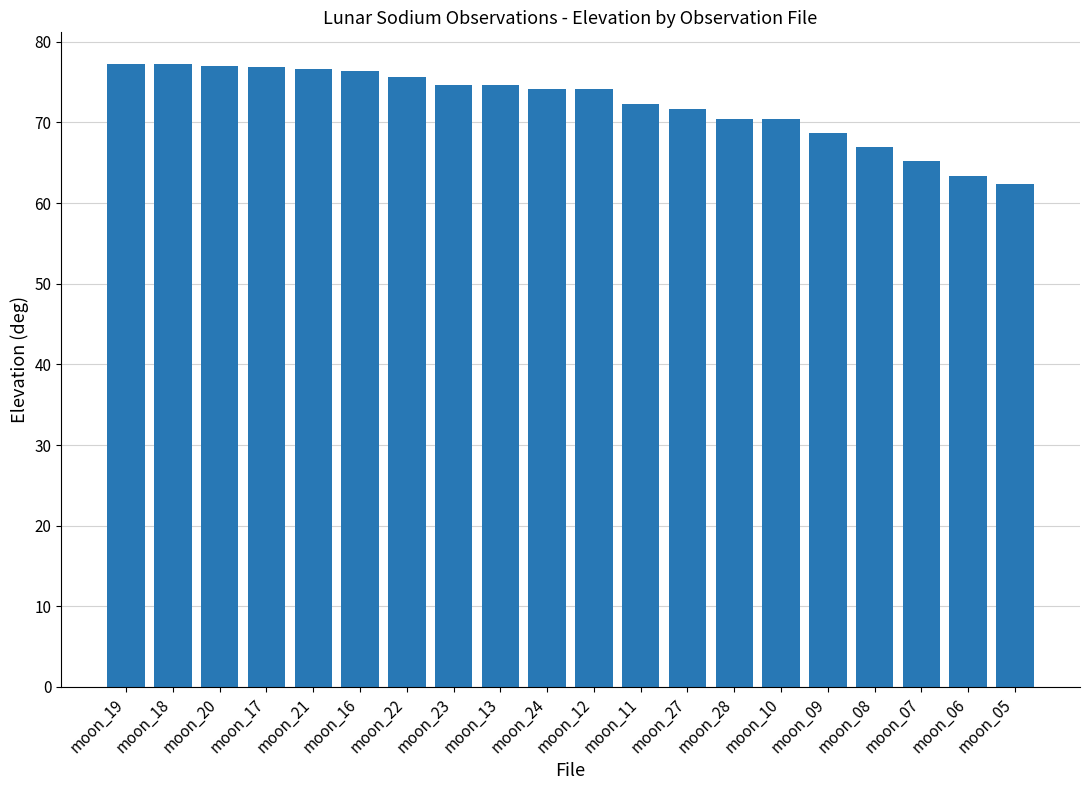

What is the sum of the values at moon_21 and moon_27?

148.2